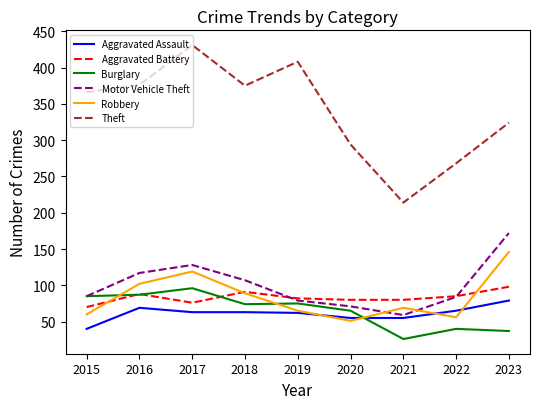

What is the difference between the highest and lowest values at 2017?

368